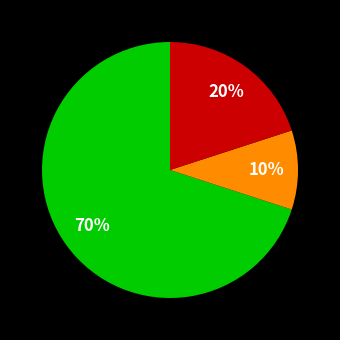

Is there any slice that represents more than half of the pie?

Yes